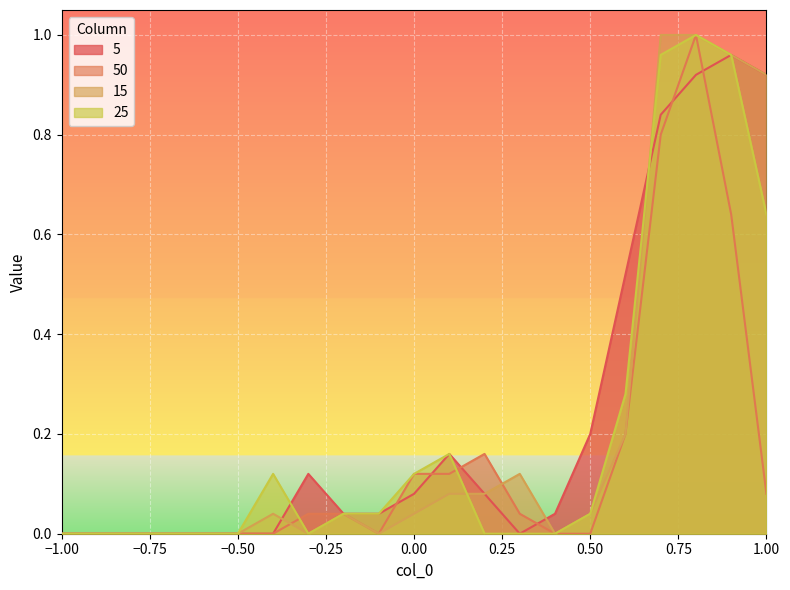

What is the difference between the highest and lowest values at 0.9?

0.3